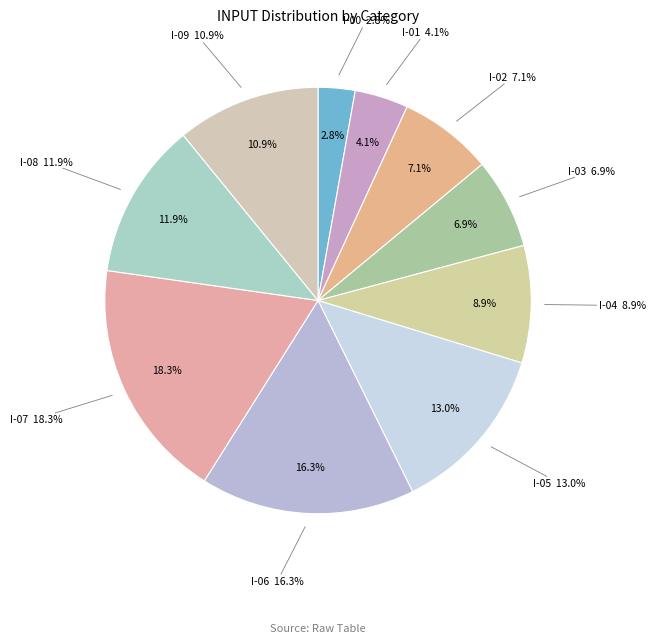

True or false: I-05 accounts for 13% of the total.

True